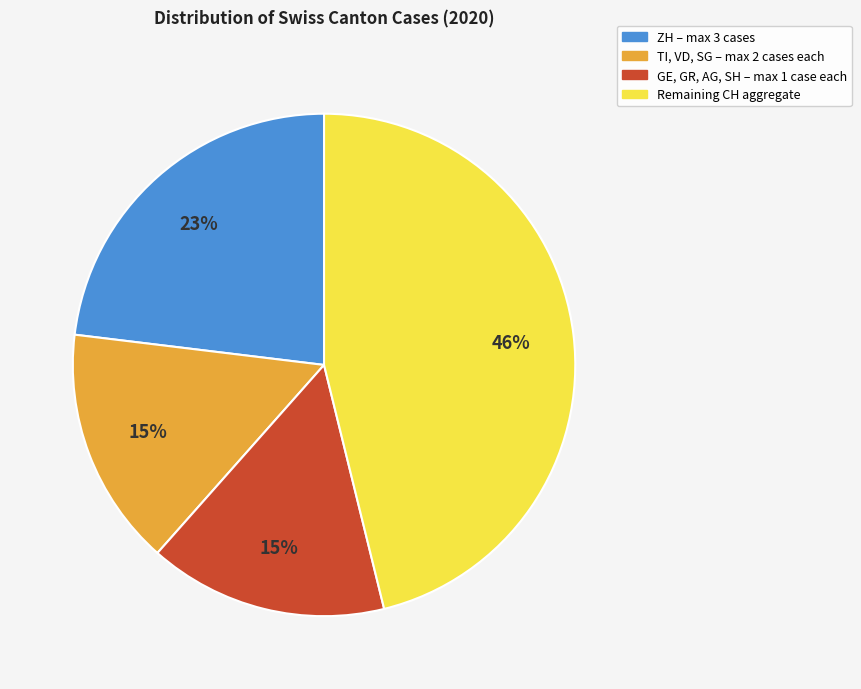

How many slices are in this pie chart?

4